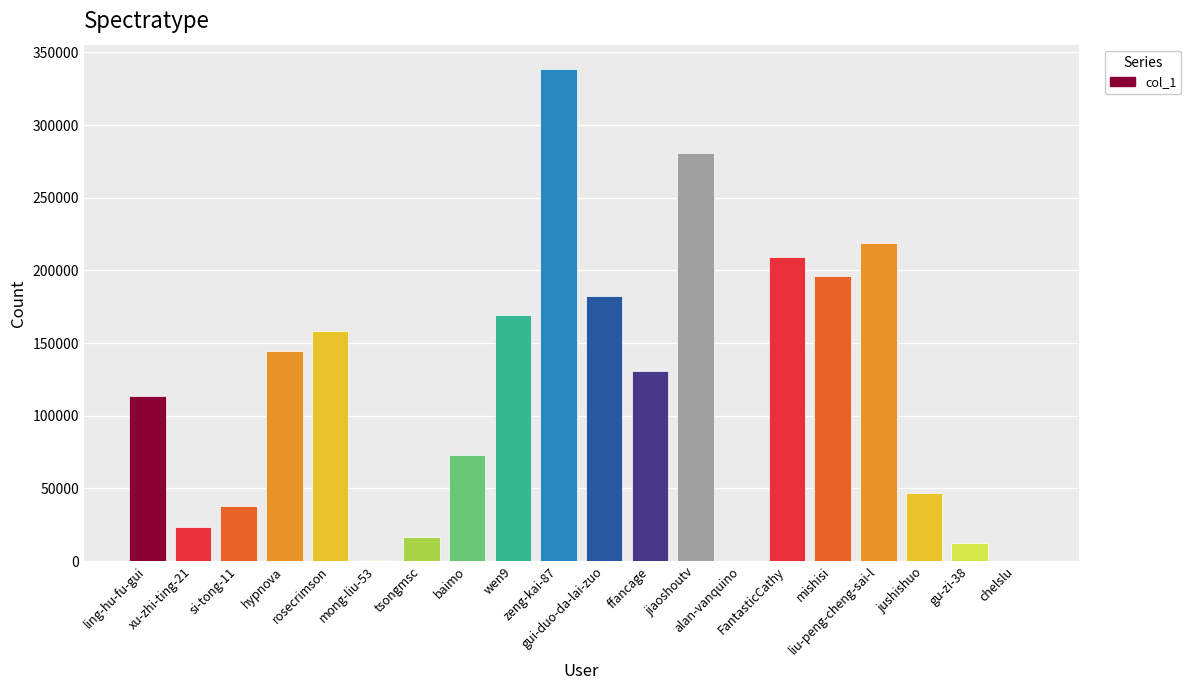

What is the sum of all values?

2354973